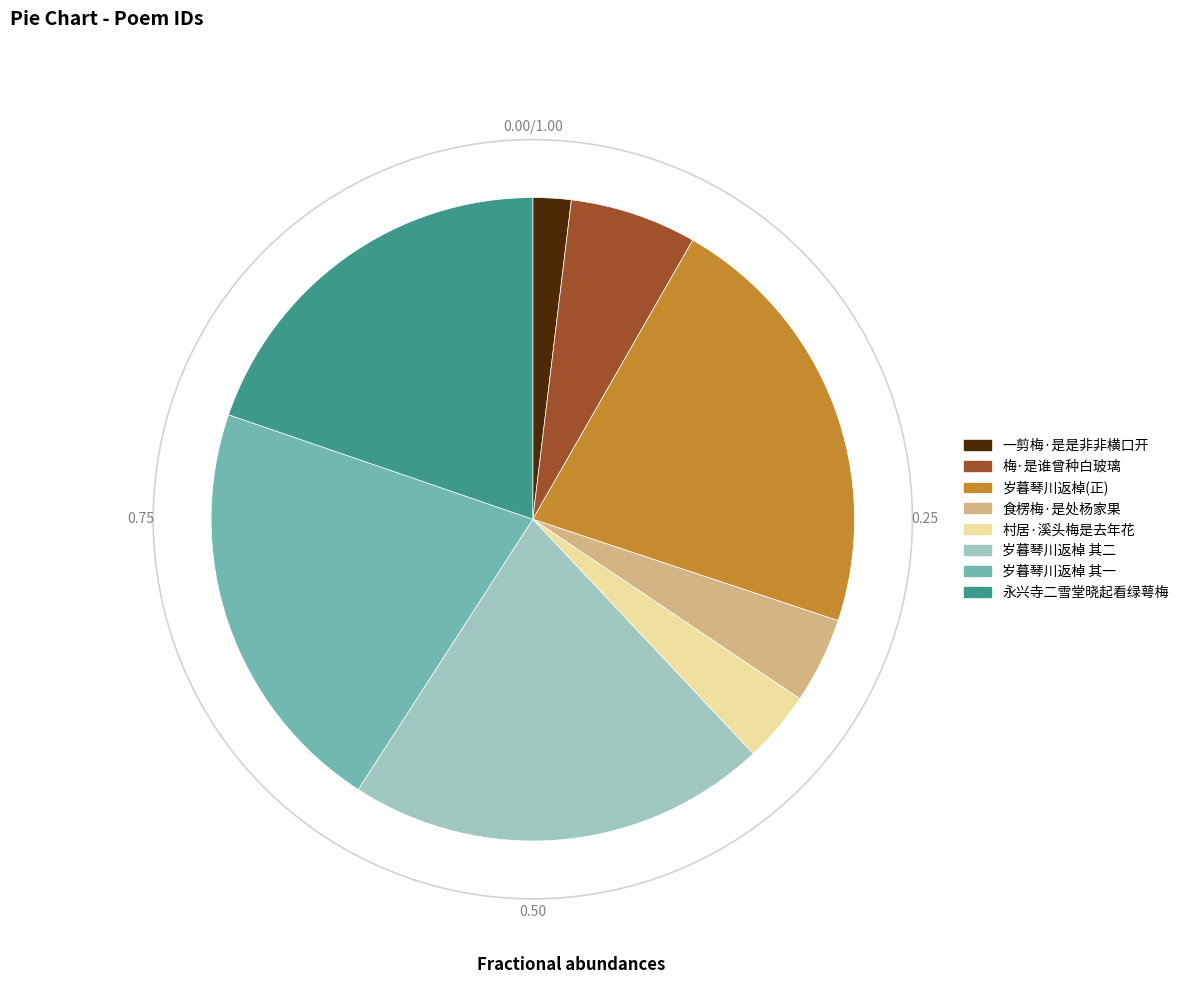

Approximately how many times larger is the value at 一剪梅·是是非非横口开 compared to 梅·是谁曾种白玻璃?

0.3